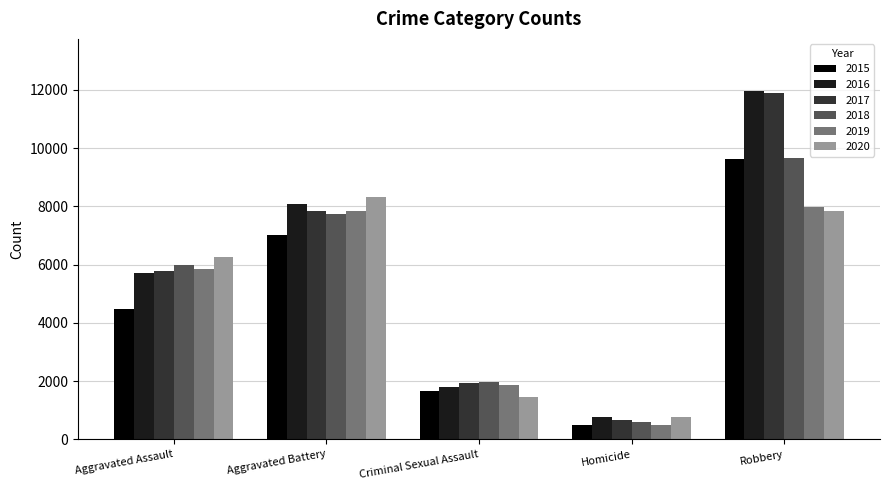

The 2017 series shows 7845 at Aggravated Battery. True or false?

True